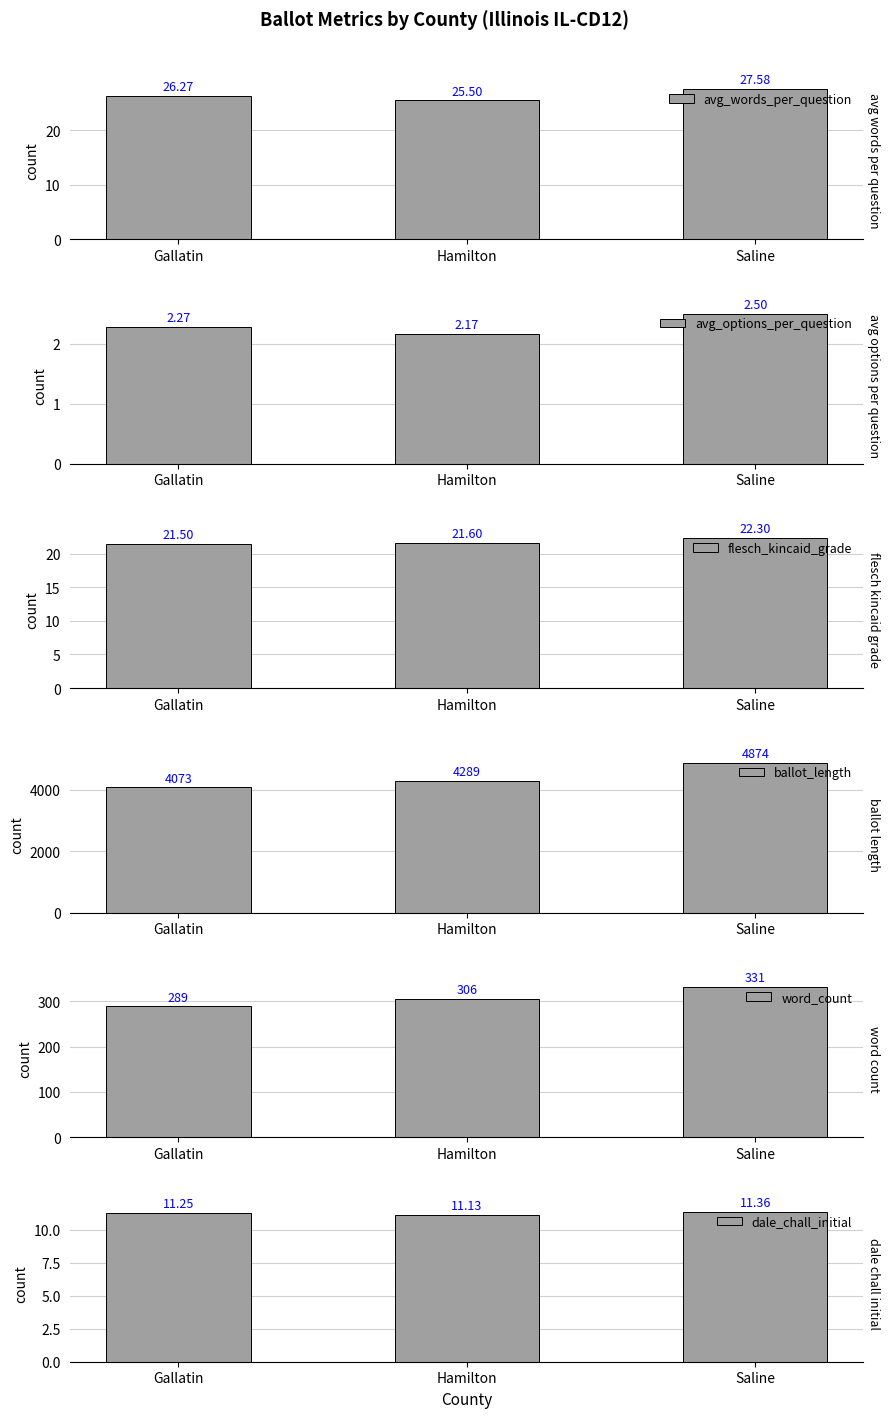

What is the difference between the maximum and minimum values in the dale_chall_initial series?

0.2